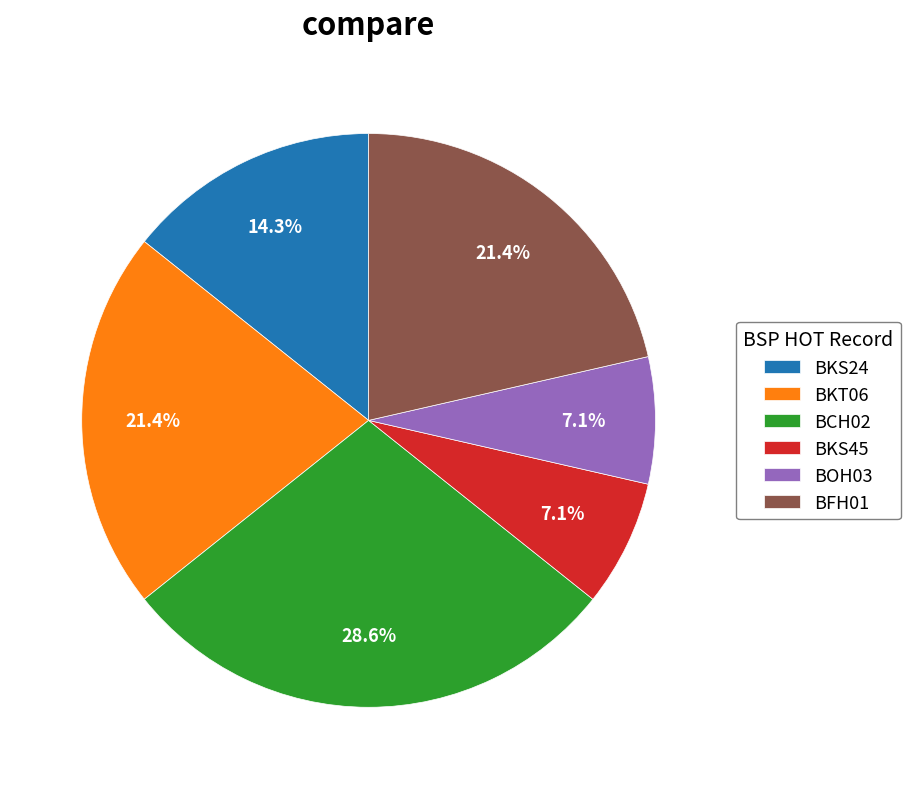

How much of the chart is everything except BKS45?

92.9%